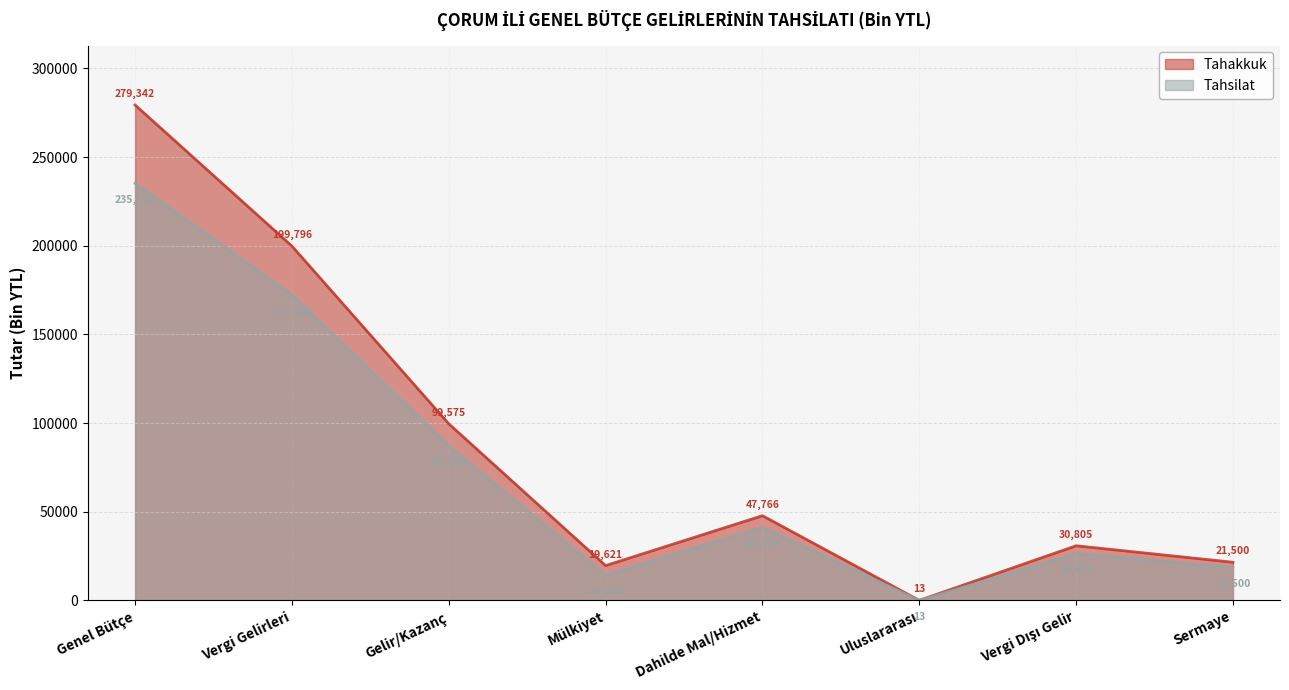

What is the label of the 5th point from the left?

Dahilde Mal/Hizmet